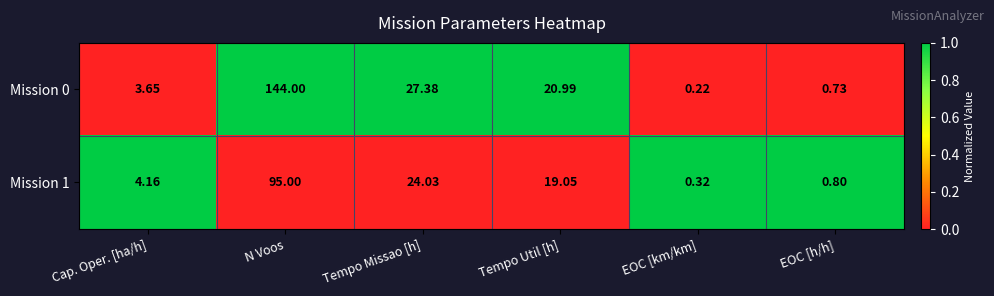

Which label corresponds to the largest value in the chart?

N Voos